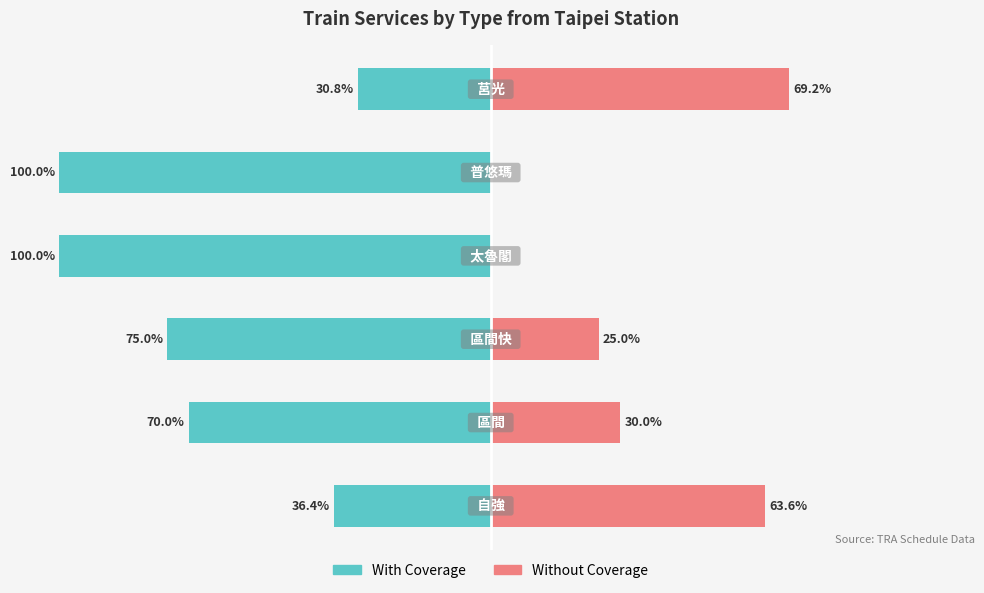

What is the sum of all Without Coverage values?

187.9